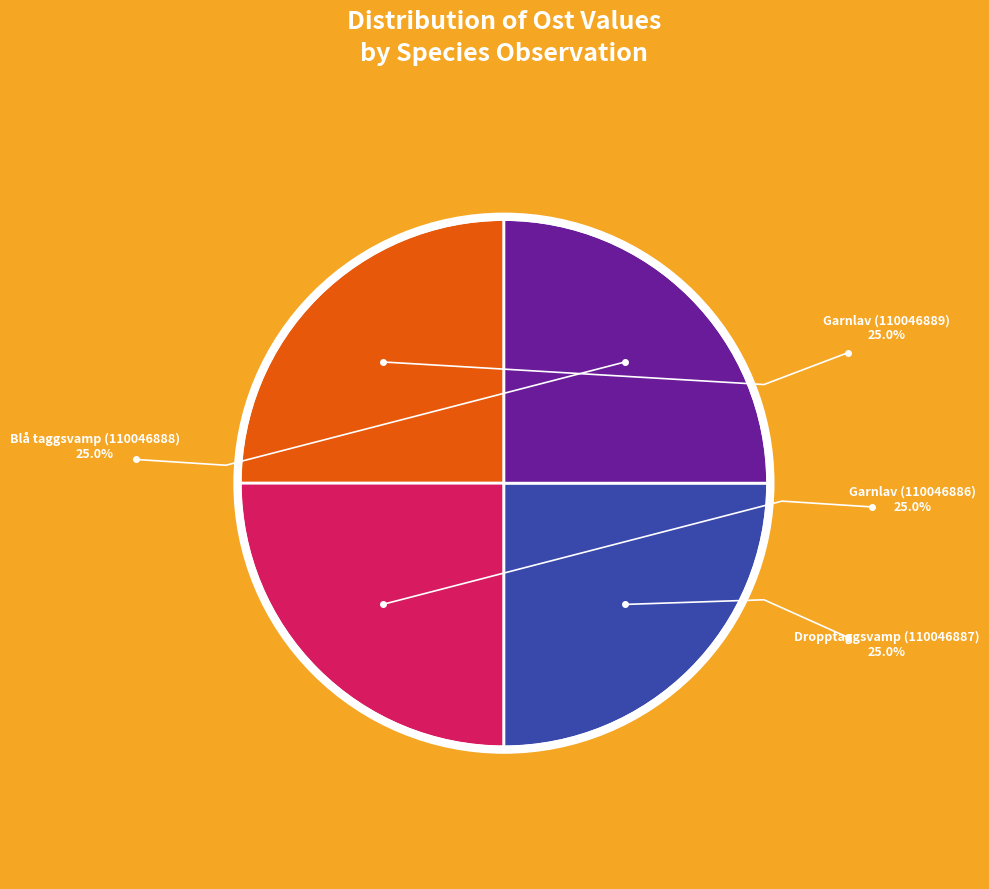

Approximately how many times larger is the value at Garnlav (110046886) compared to Garnlav (110046889)?

1.0